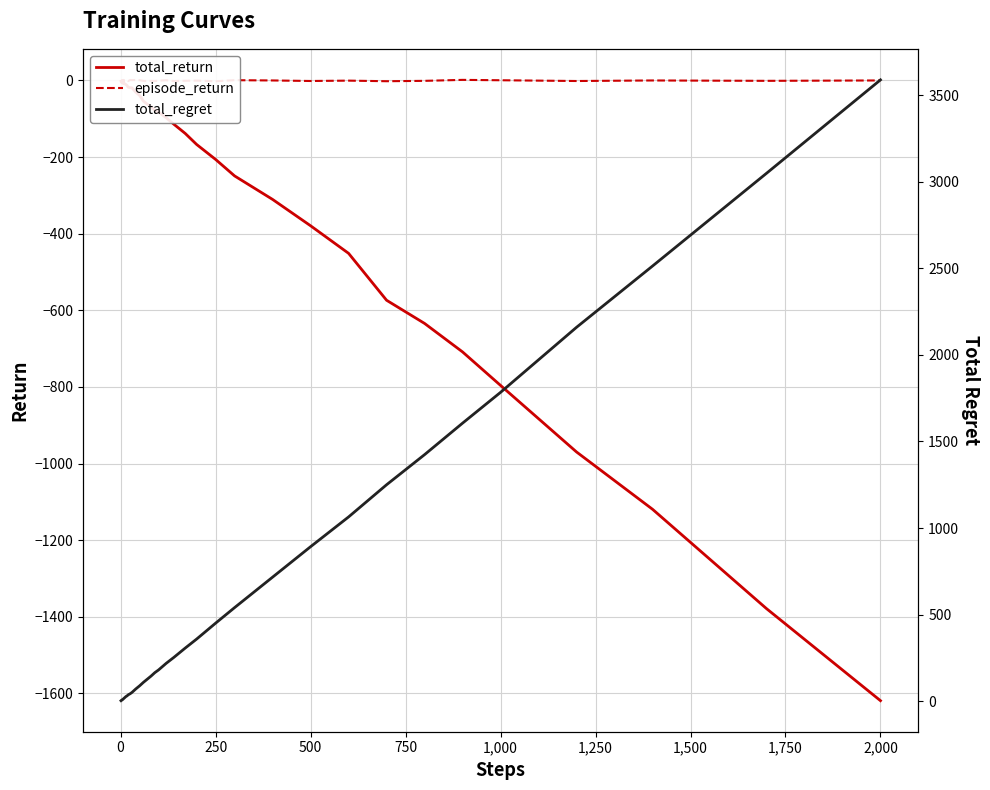

Reading left to right, what are all the values shown in this chart?

total_return: -1.9	-4.3	-5.3	-4.2	-6.4	-7.2	-7.0	-5.7	-7.8	-8.3	-9.6	-10.6	-13.3	-17.8	-18.8	-19.3	-30.5	-39.0	-53.8	-61.9	-68.5	-78.2	-82.4	-97.4	-114.1	-138.2	-167.0	-206.1	-249.2	-310.5	-379.3	-451.2	-573.7	-634.2	-708.6	-796.0	-969.7	-1119.3	-1378.7	-1619.0
episode_return: -1.9	-2.4	-1.0	1.2	-2.2	-0.8	0.2	1.4	-2.2	-0.5	-0.1	0.7	0.9	-1.6	1.2	0.9	1.3	0.7	-1.1	-1.4	-1.0	-1.3	-0.6	0.7	-1.5	-0.7	-0.3	-2.1	0.8	0.1	-1.3	-0.4	-1.9	-1.0	1.6	0.6	-1.4	0.0	-1.0	0.1
total_regret: 2.0	4.0	6.0	6.0	8.0	10.0	12.0	14.0	16.0	18.0	22.0	26.0	30.0	36.0	42.0	50.0	70.0	88.0	108.0	126.0	144.0	164.0	180.0	218.0	252.0	306.0	358.0	450.0	540.0	716.0	892.0	1064.0	1250.0	1424.0	1606.0	1784.0	2160.0	2514.0	3050.0	3590.0